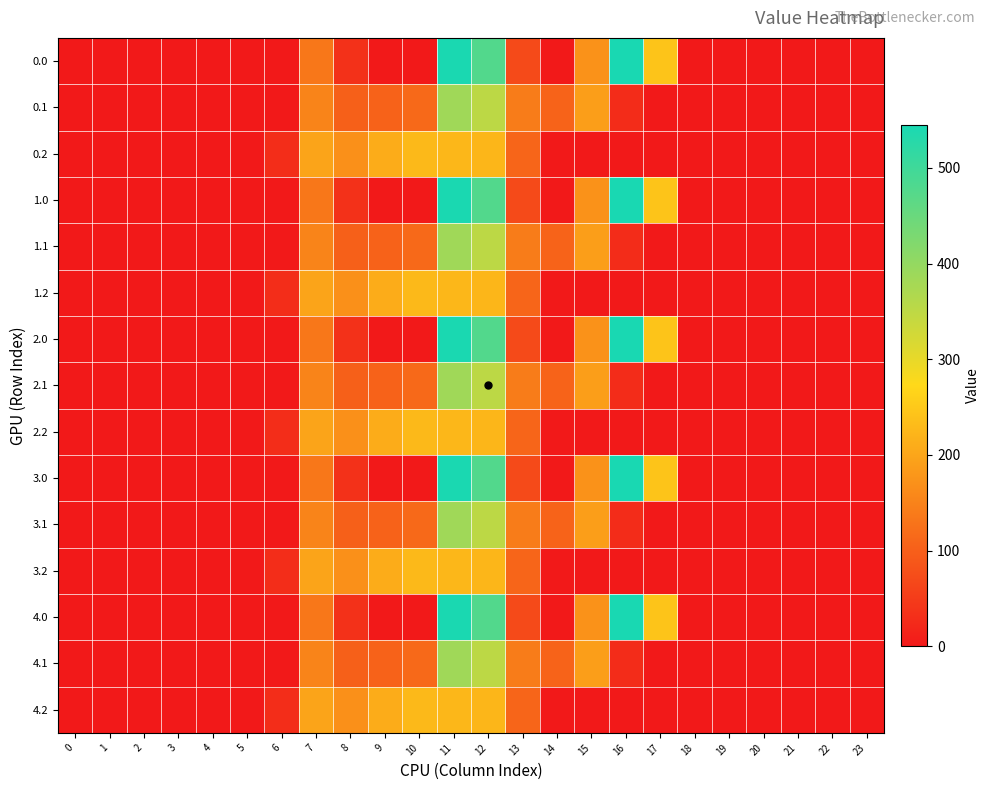

List the series in order of their peak value, lowest first.

0.2, 1.2, 2.2, 3.2, 4.2, 0.1, 1.1, 2.1, 3.1, 4.1, 0.0, 1.0, 2.0, 3.0, 4.0